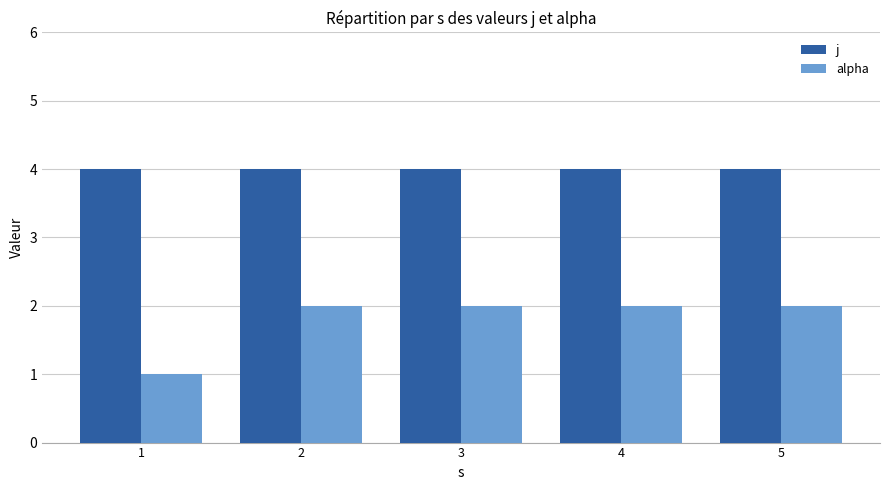

Rank the series by their average value, from lowest to highest.

alpha, j